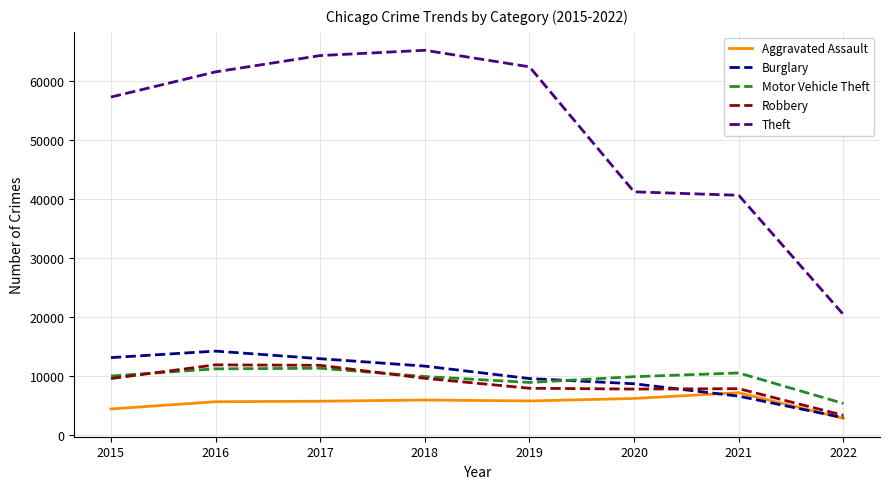

What is the difference between the Motor Vehicle Theft values at 2015 and 2022?

4649